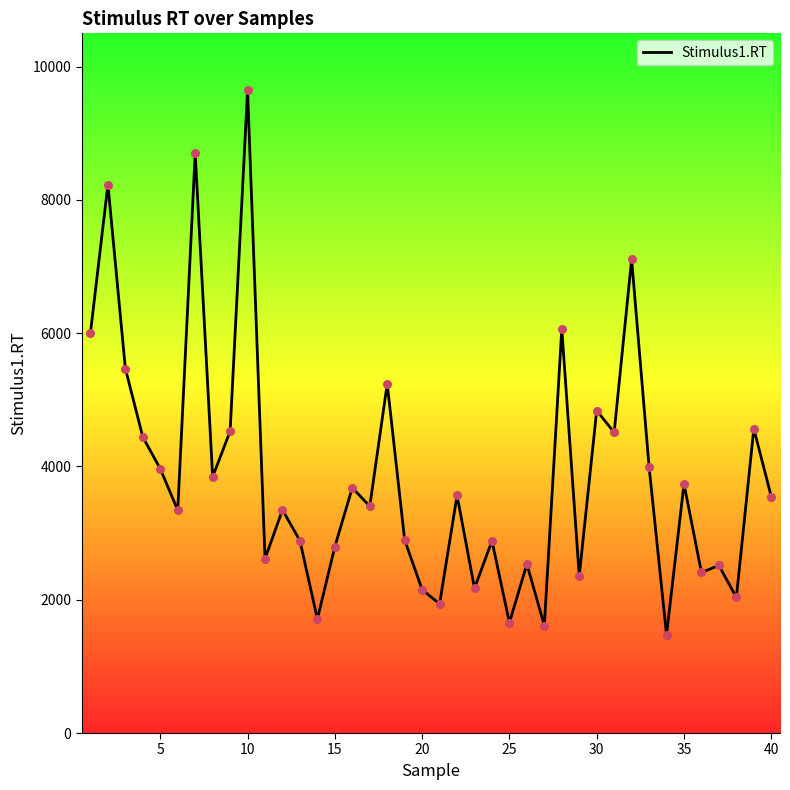

What is the difference between the maximum and minimum values?

8173